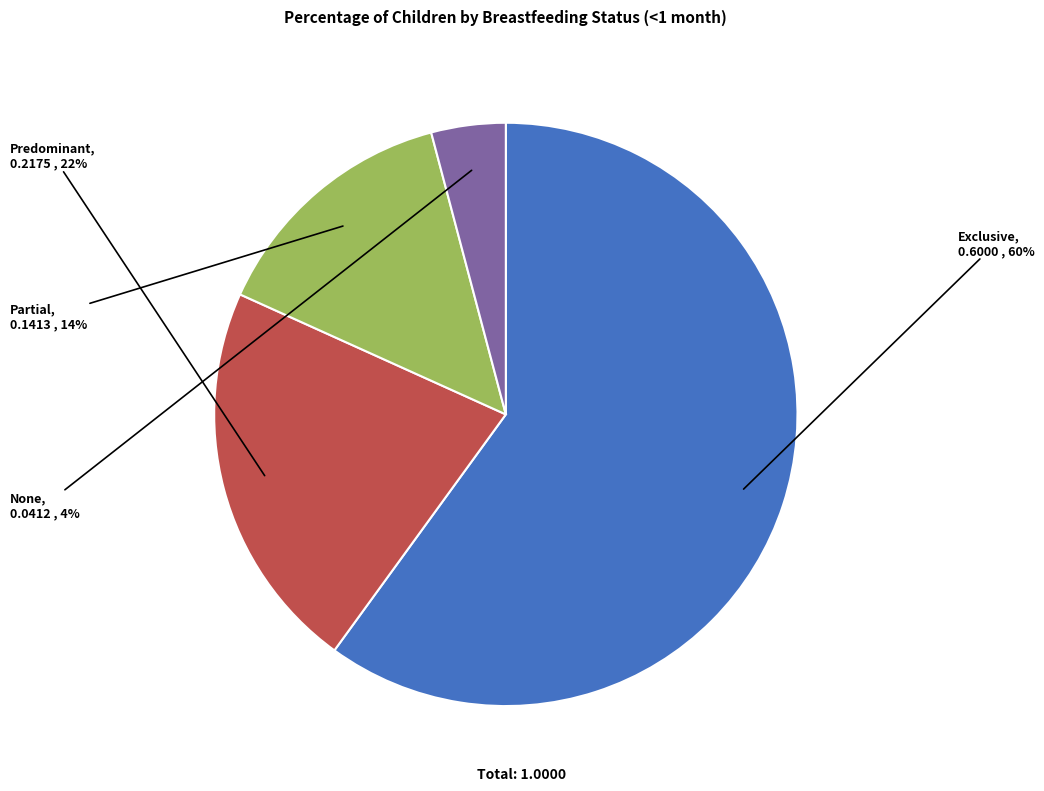

To the nearest percent, what is the difference between the largest and smallest slice percentages?

56%